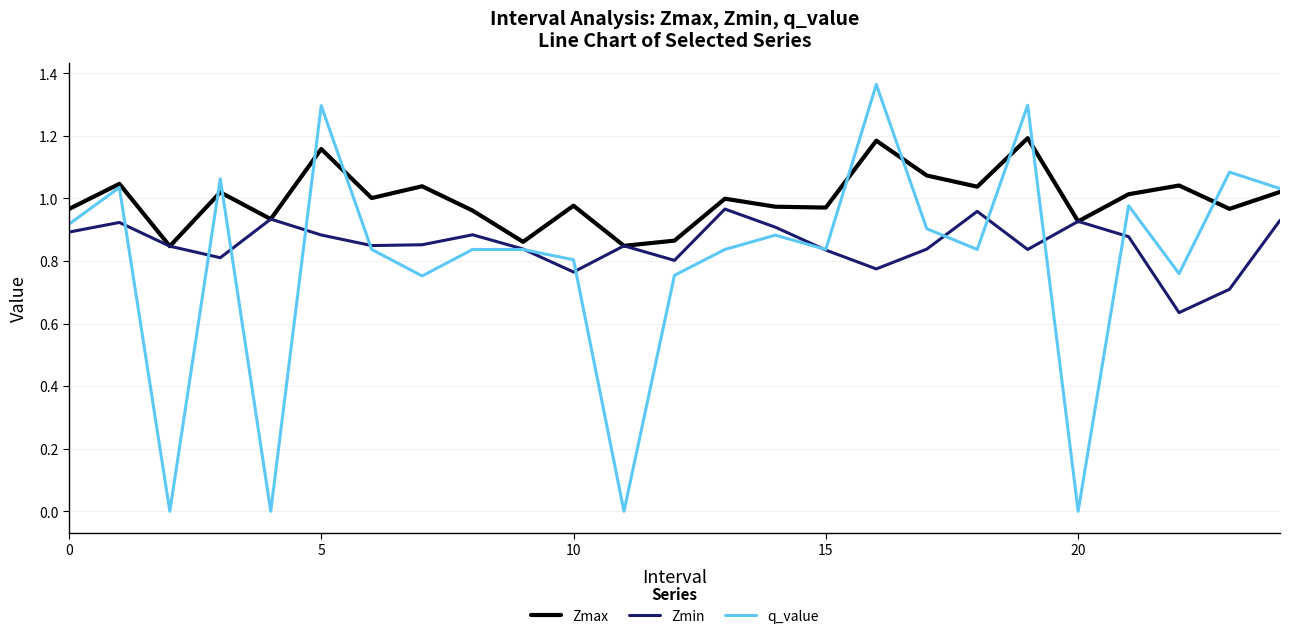

True or false: q_value has more than 1 interior local peaks.

True